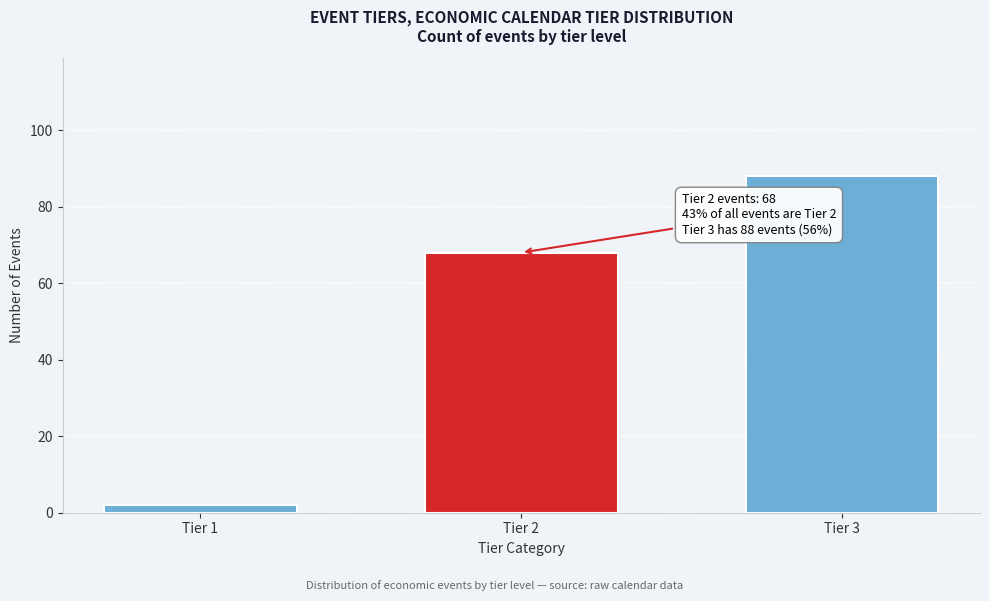

Reading right to left, extract all data points from this chart.

Tier 3=88	Tier 2=68	Tier 1=2